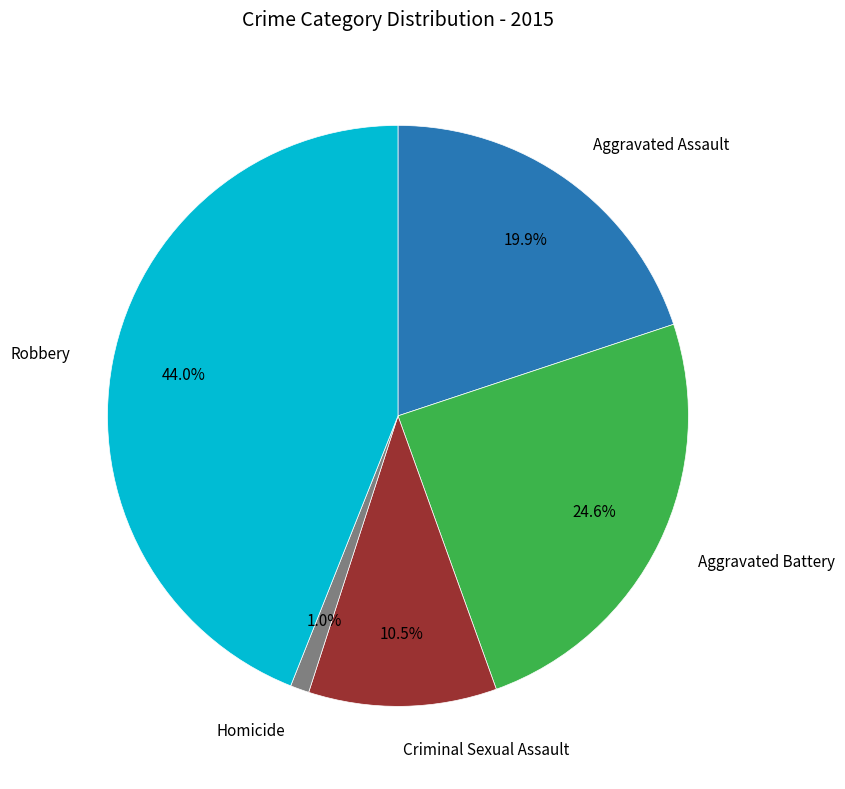

Does any single category account for the majority?

No